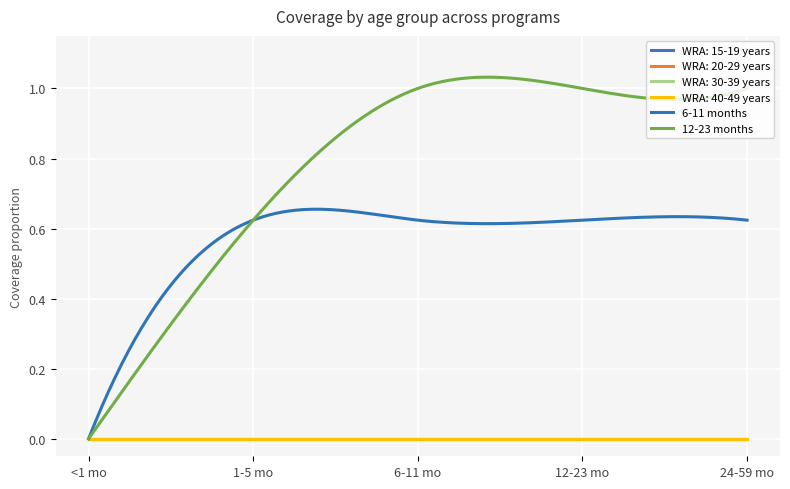

Does the chart display data point markers on the line(s)?

No